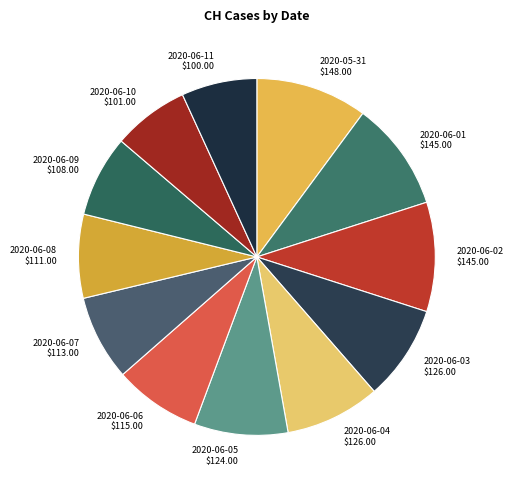

The 2020-06-03 $126.00 slice represents 9% of the pie. True or false?

True